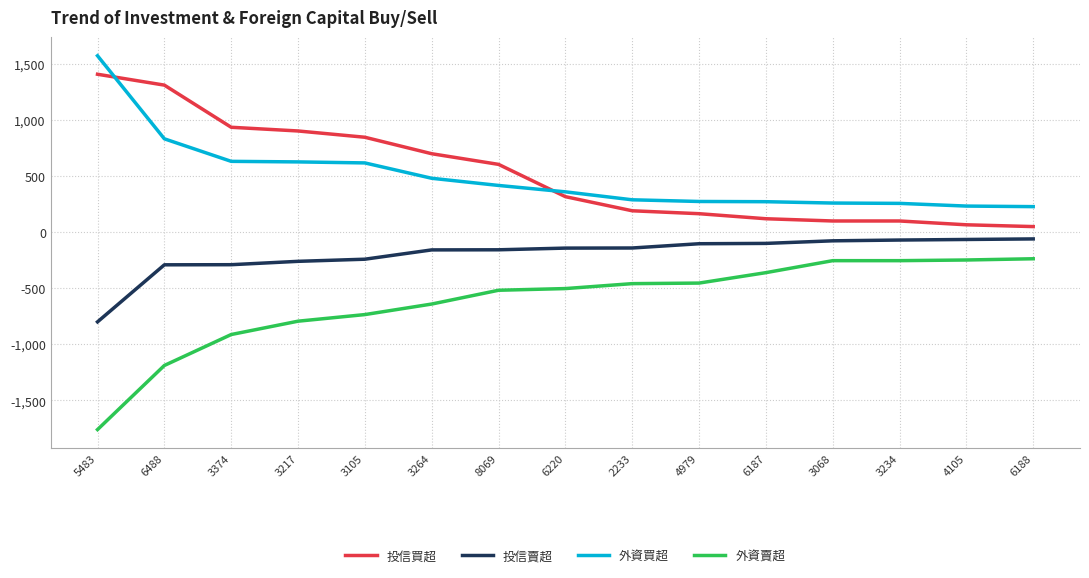

What is the highest value of the 投信賣超 series?

-60